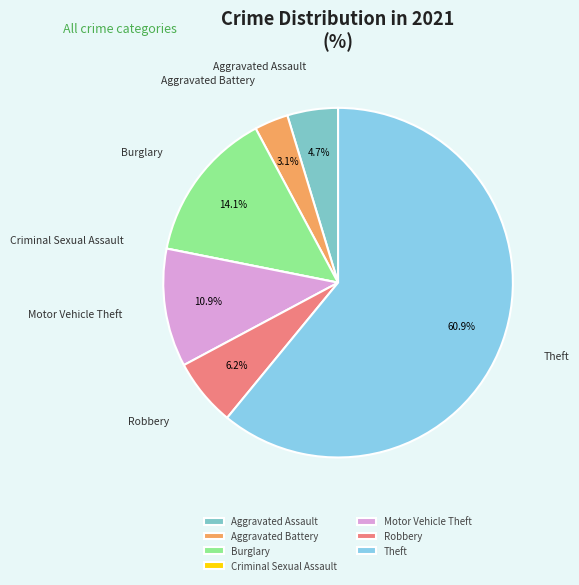

Which category has the biggest portion of the pie?

Theft